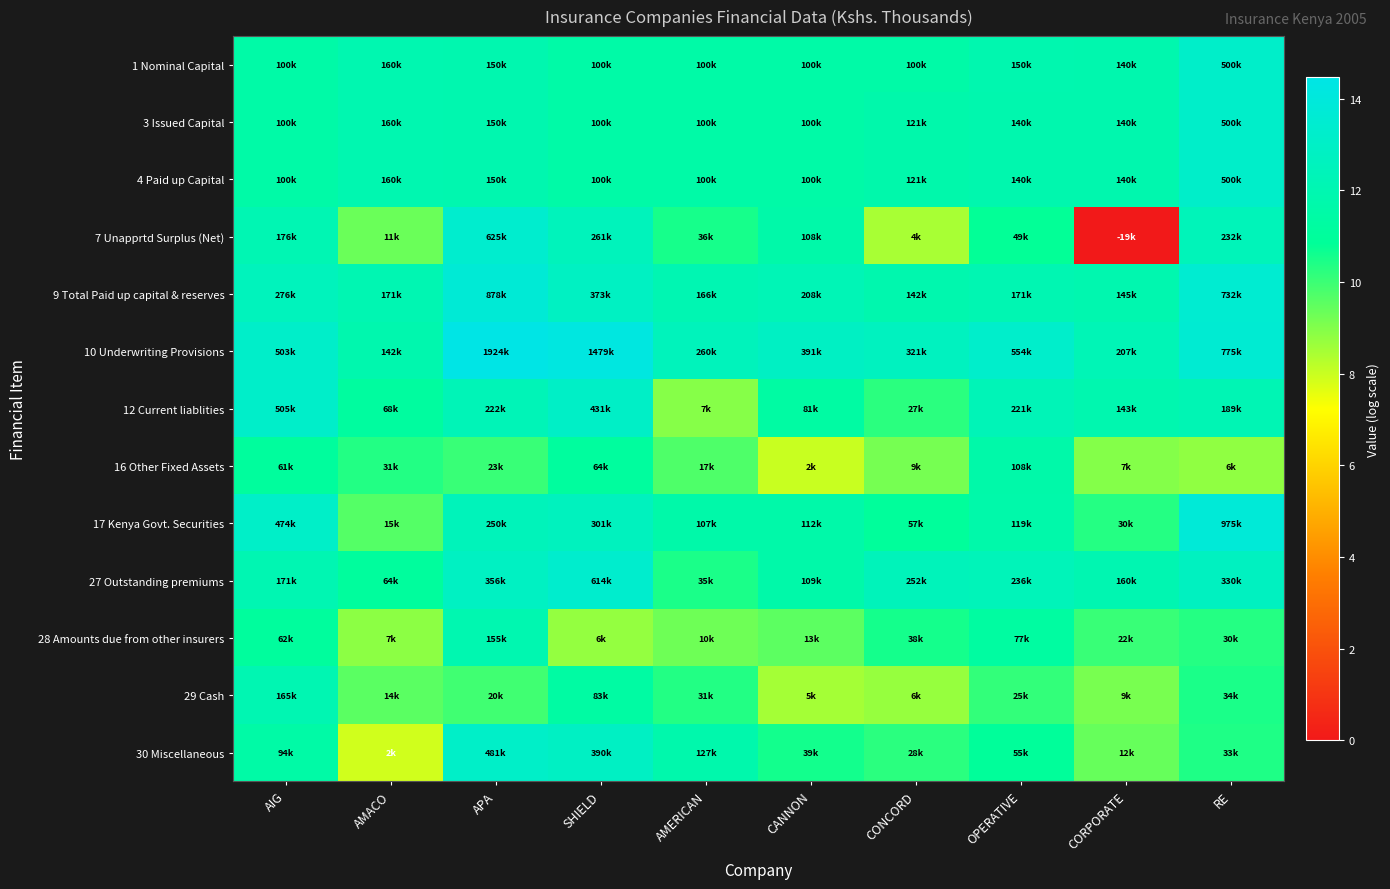

Rank the series at CANNON from lowest to highest value.

16 Other Fixed Assets, 29 Cash, 28 Amounts due from other insurers, 30 Miscellaneous, 12 Current liablities, 1 Nominal Capital, 3 Issued Capital, 4 Paid up Capital, 7 Unapprtd Surplus (Net), 27 Outstanding premiums, 17 Kenya Govt. Securities, 9 Total Paid up capital & reserves, 10 Underwriting Provisions